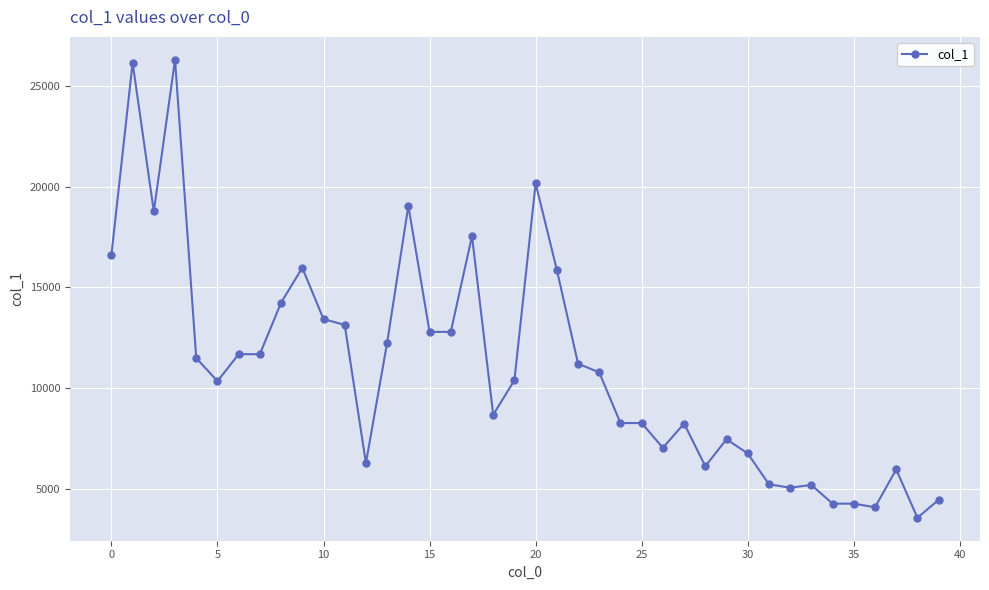

What is the minimum value shown in the chart?

3545